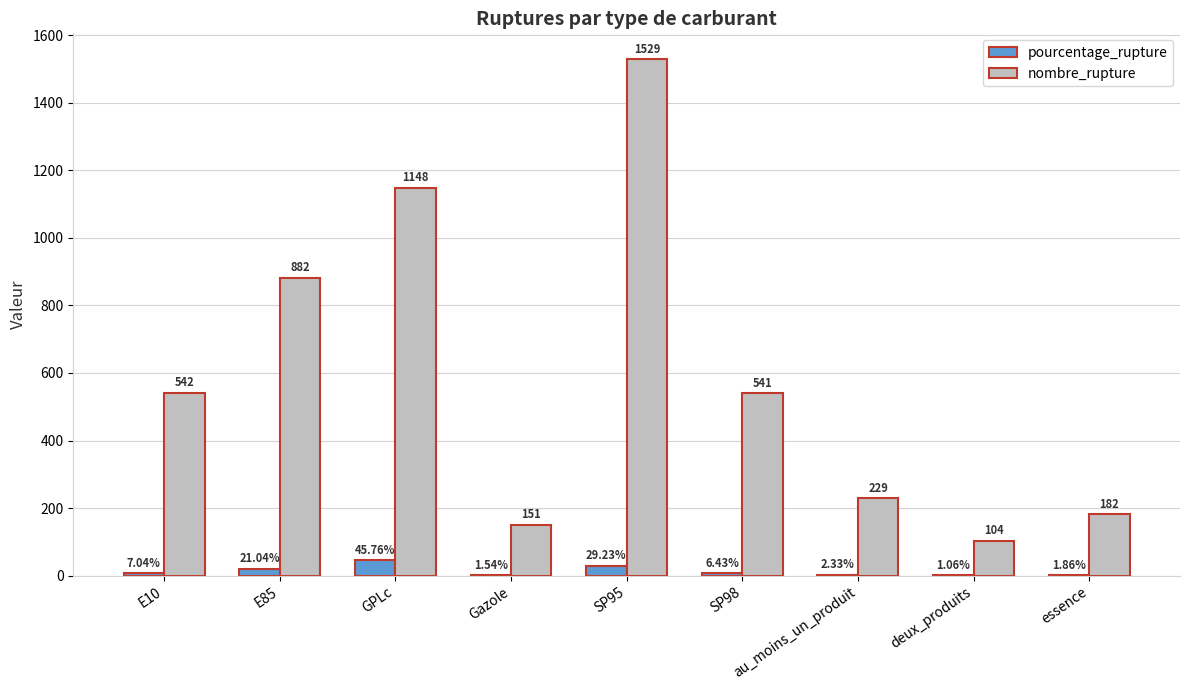

Which series changed the most between au_moins_un_produit and deux_produits?

nombre_rupture